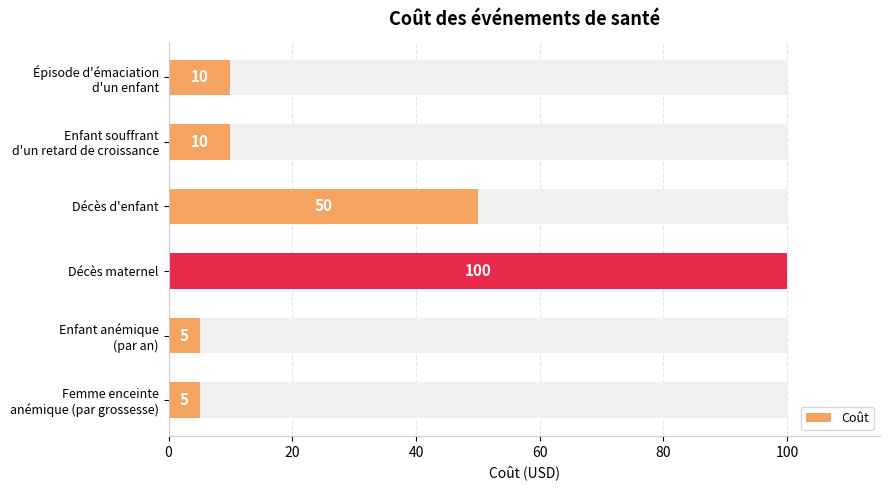

Read the value at Enfant souffrant d'un retard de croissance, to the nearest 5.

10